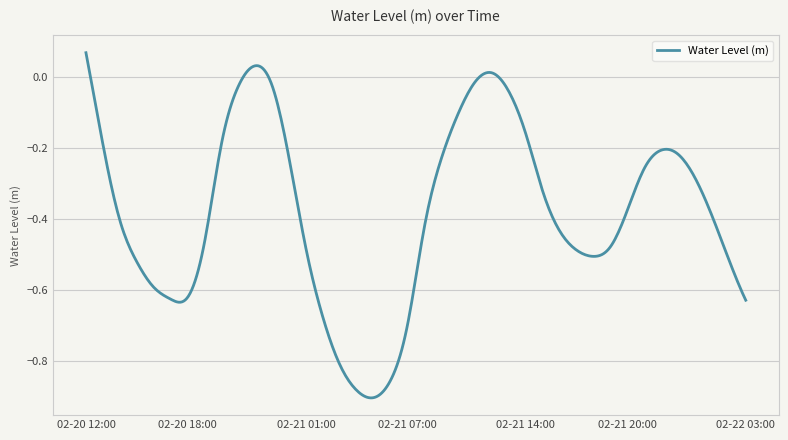

Is this an area chart (filled region under the line)?

No